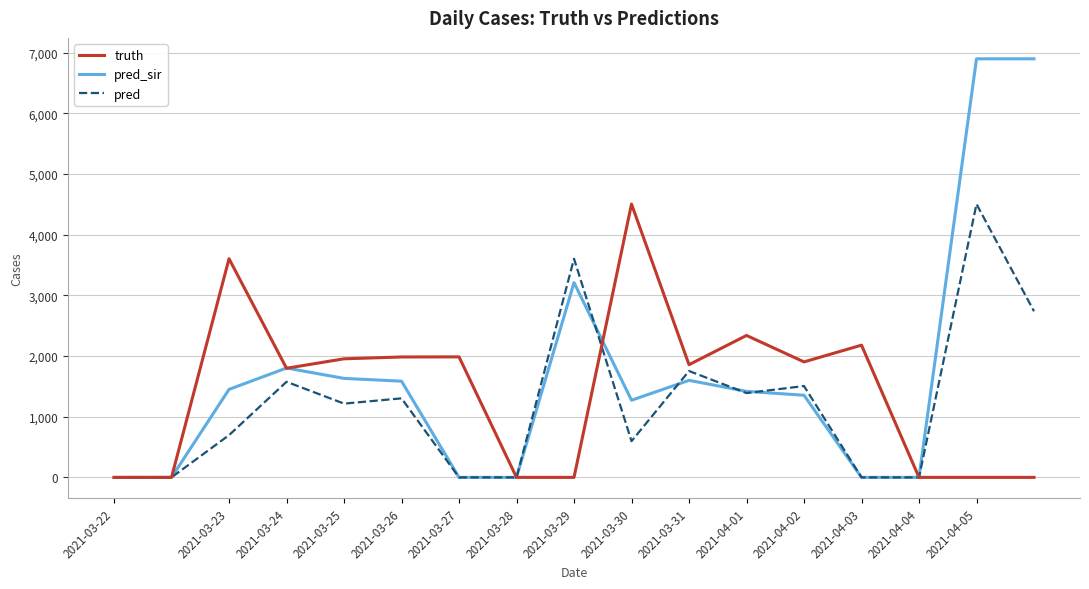

Which series has the largest range (max minus min)?

pred_sir